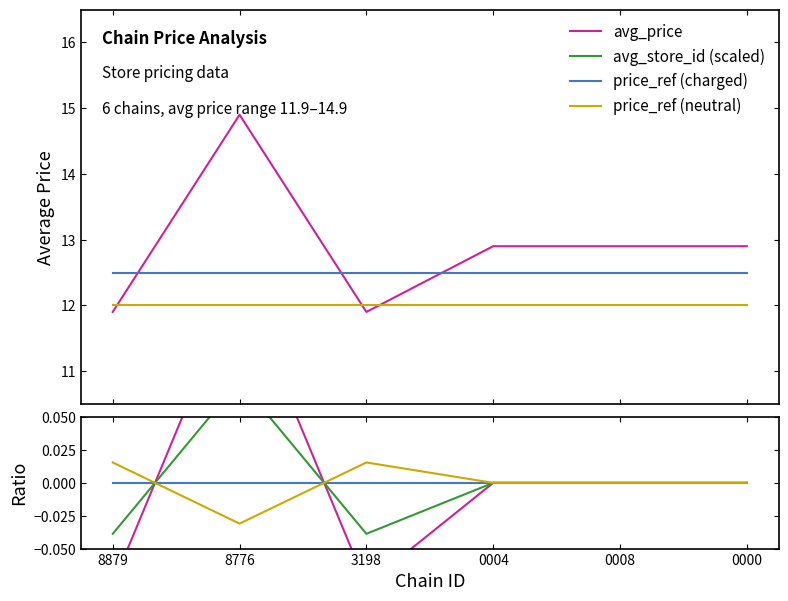

List the series in order of their peak value, lowest first.

price_ref (charged), price_ref (neutral), avg_store_id (scaled), avg_price